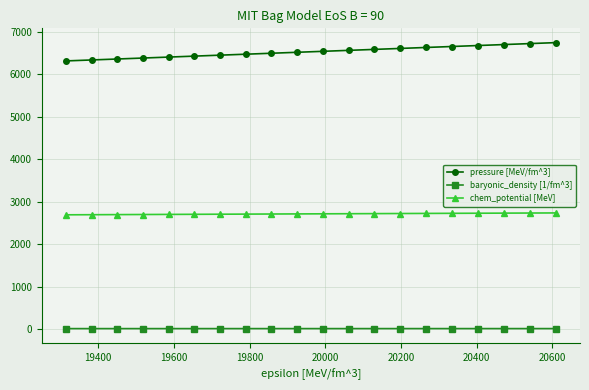

Rank the series by their maximum value, from highest to lowest.

pressure [MeV/fm^3], chem_potential [MeV], baryonic_density [1/fm^3]